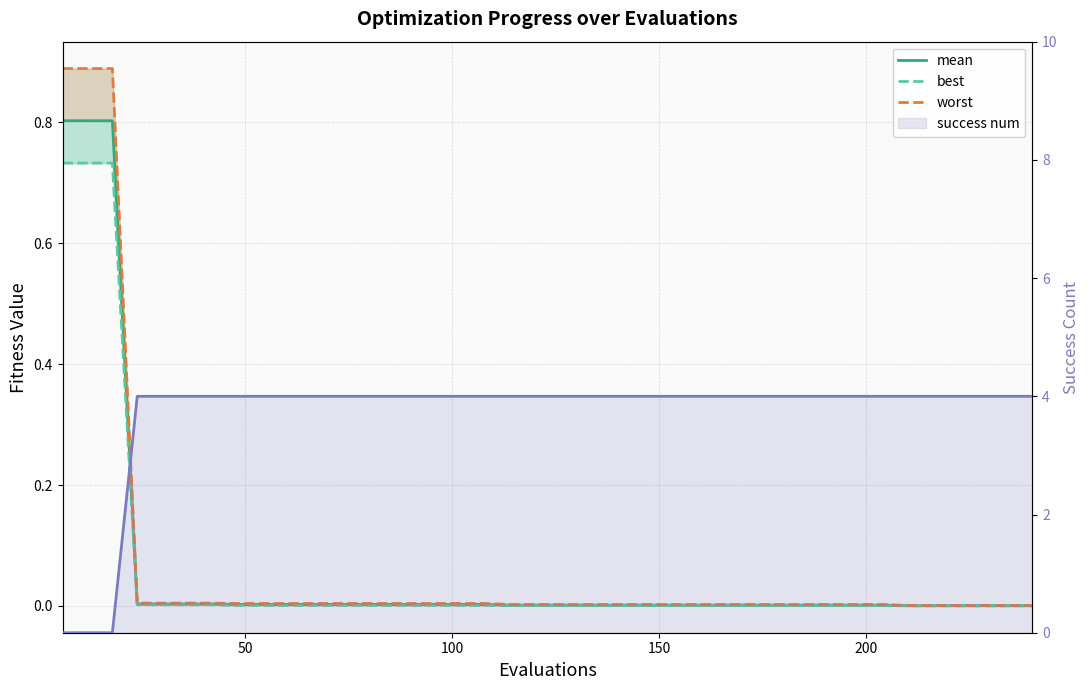

Which has a higher value, 38 or 25?

25